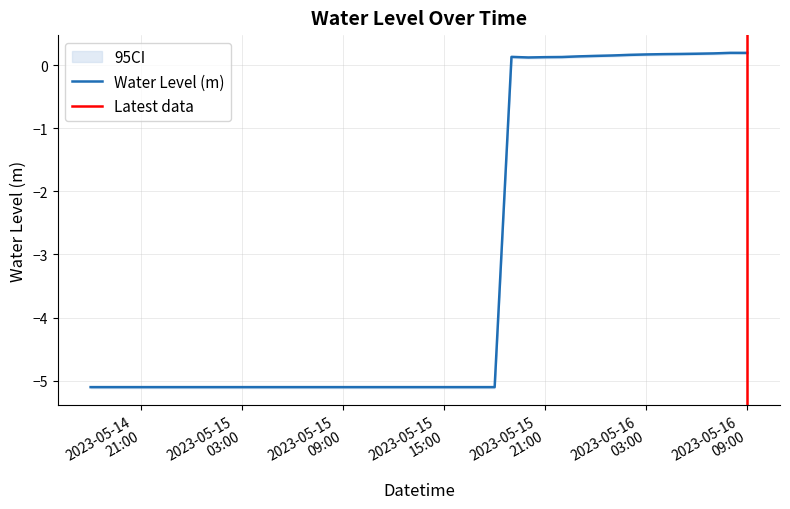

What is the minimum value shown in the chart?

-5.1